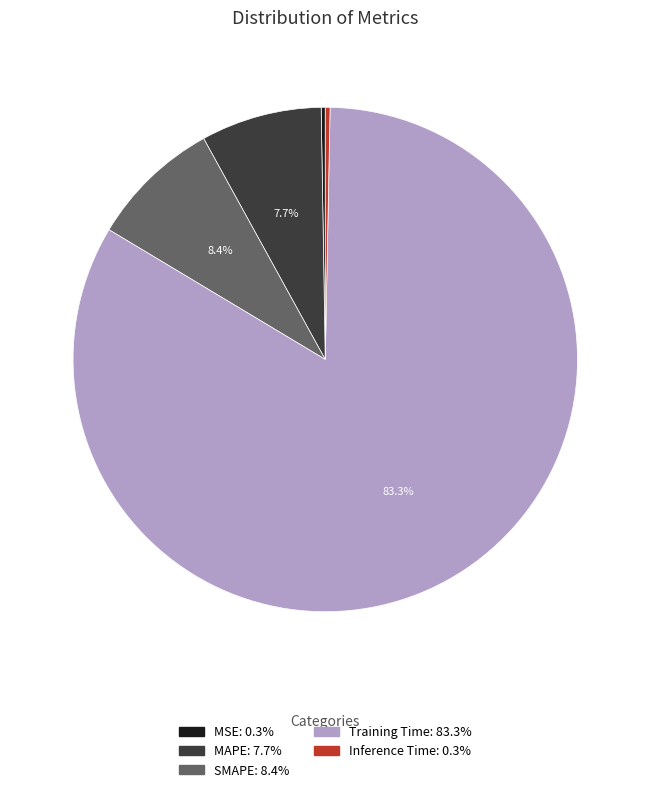

To the nearest percent, what is the difference between the Training Time and MAPE slice percentages?

76%